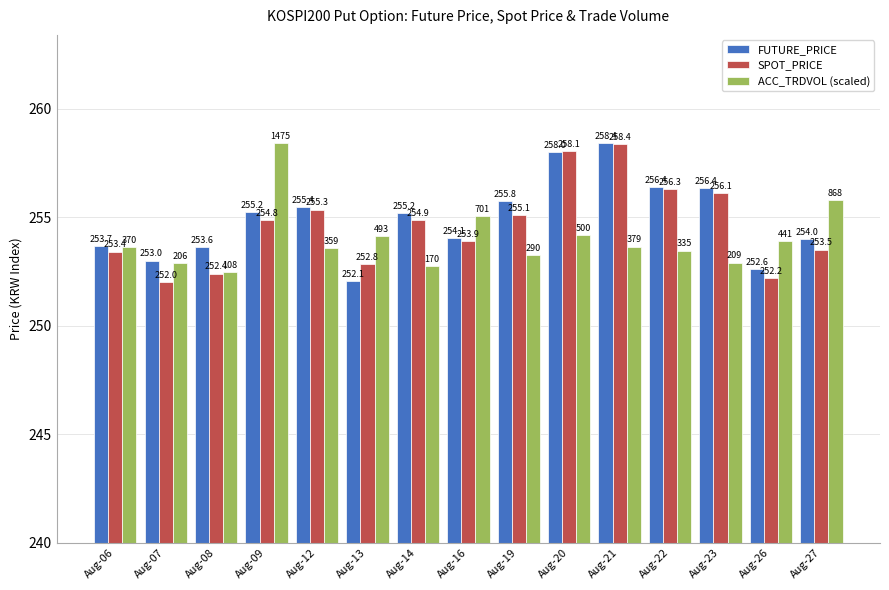

Rank the categories by SPOT_PRICE value from lowest to highest.

Aug-07, Aug-26, Aug-08, Aug-13, Aug-06, Aug-27, Aug-16, Aug-09, Aug-14, Aug-19, Aug-12, Aug-23, Aug-22, Aug-20, Aug-21